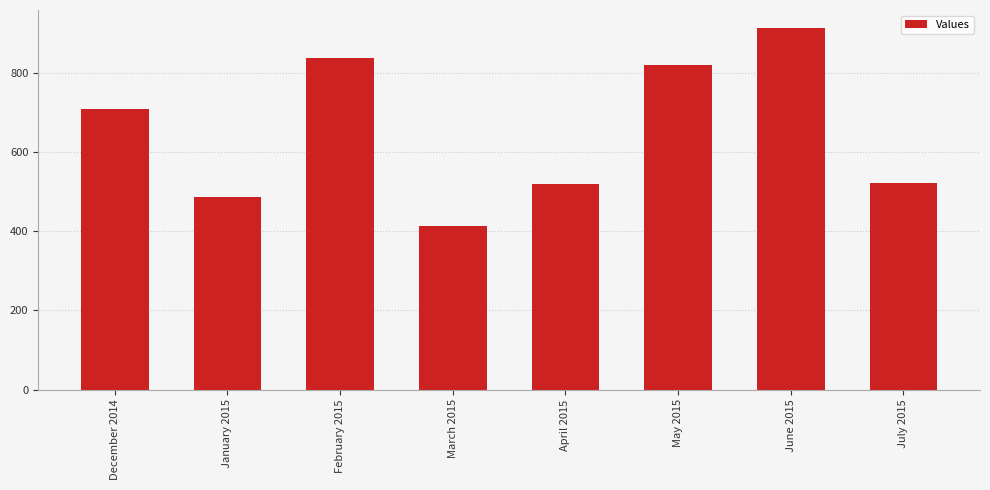

What is the minimum value shown in the chart?

413